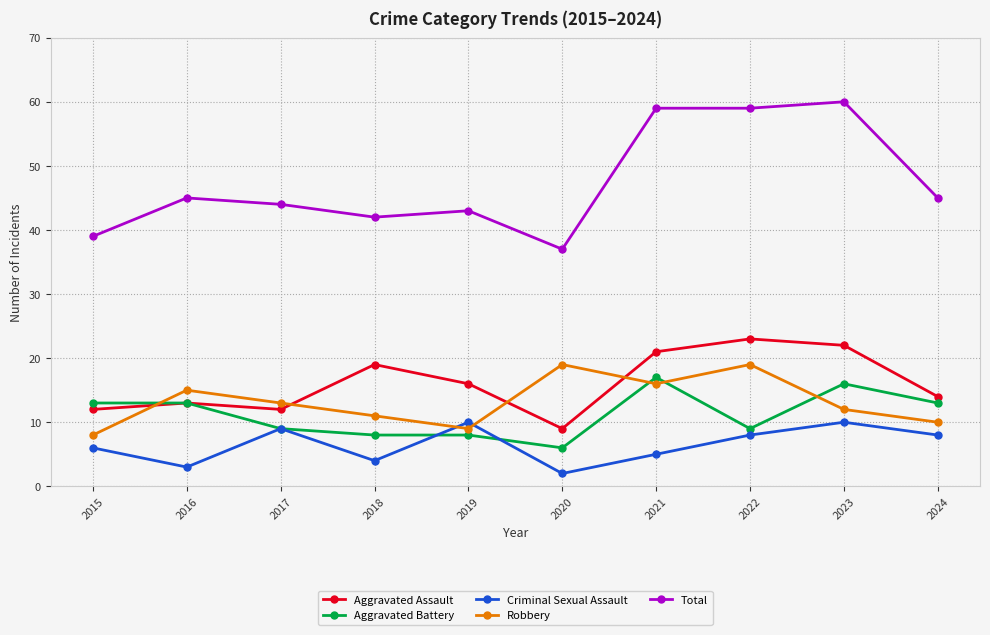

Where is the first local minimum for Aggravated Assault?

2017